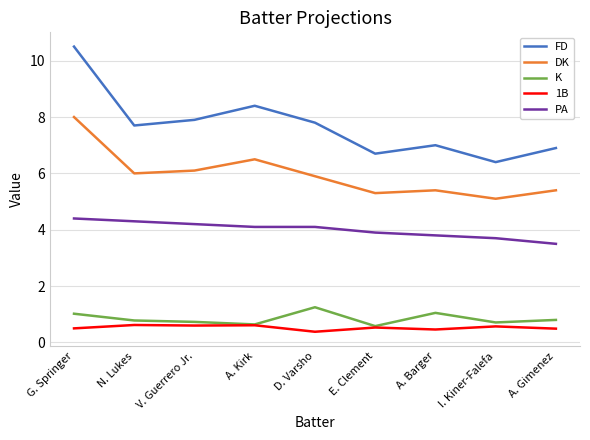

What is the average value of the K series?

0.8